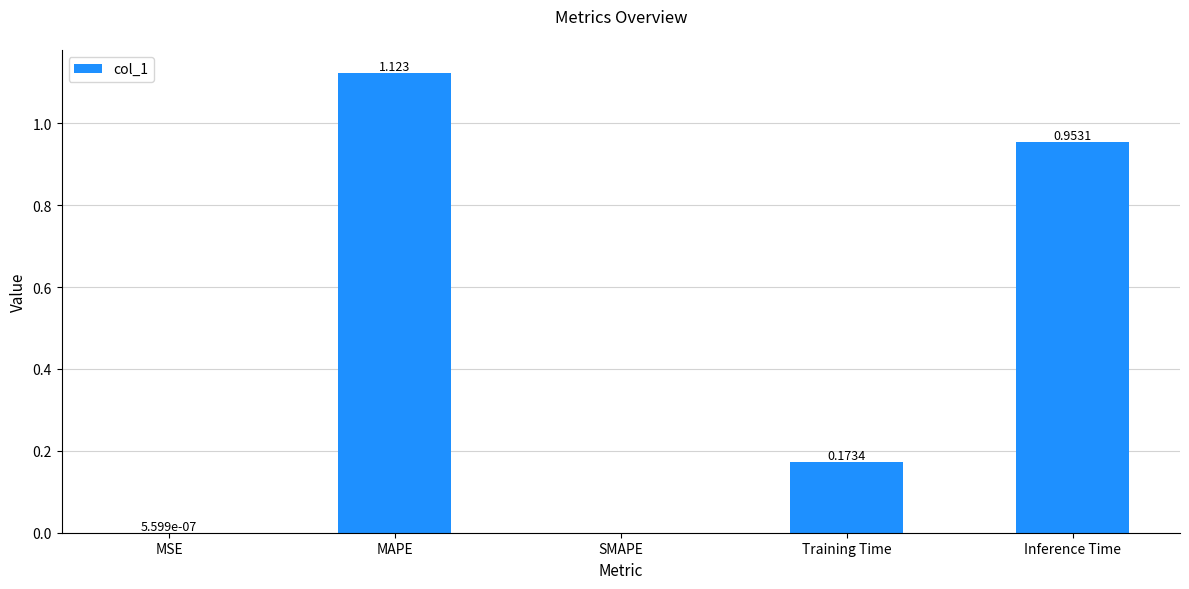

Between MAPE and MSE, which is larger?

MAPE